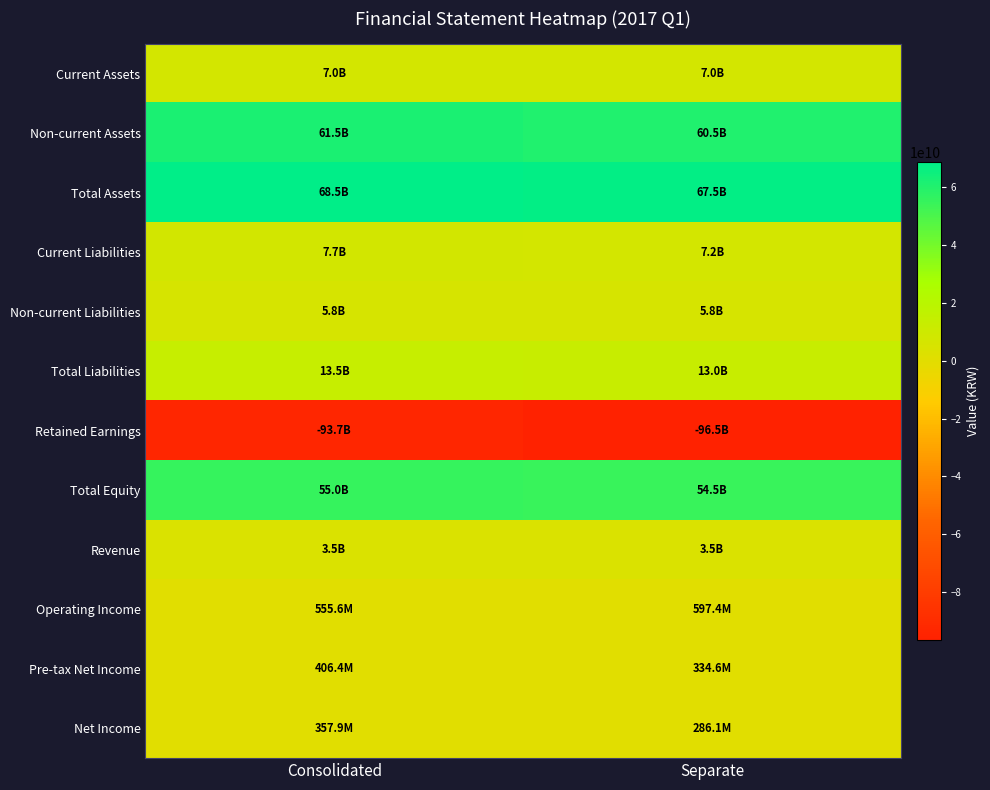

List the series in order of their peak value, highest first.

Total Assets, Non-current Assets, Total Equity, Total Liabilities, Current Liabilities, Current Assets, Non-current Liabilities, Revenue, Operating Income, Pre-tax Net Income, Net Income, Retained Earnings